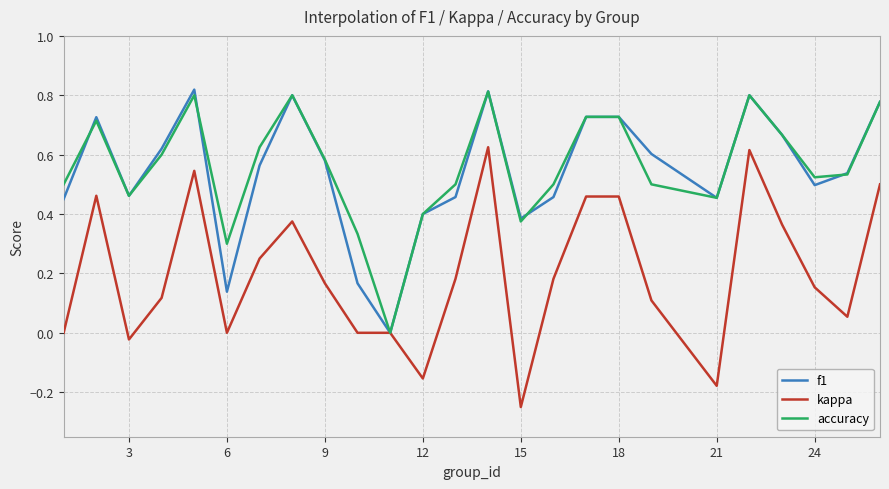

Which series has the largest total across all categories?

accuracy